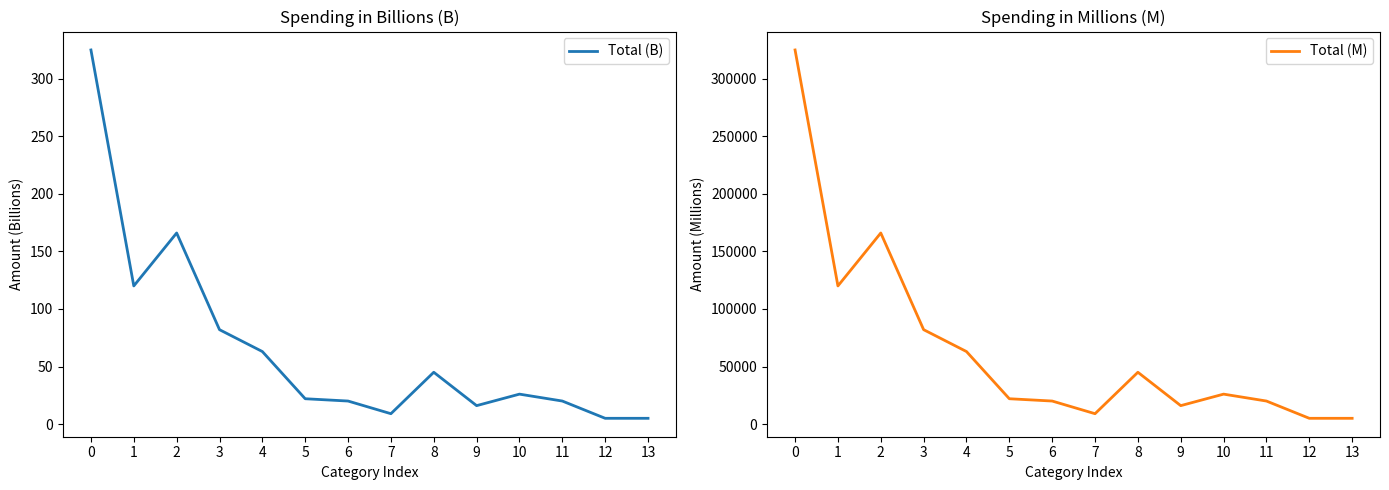

List the labels in order of Total (M) value, smallest first.

12, 13, 7, 9, 6, 11, 5, 10, 8, 4, 3, 1, 2, 0